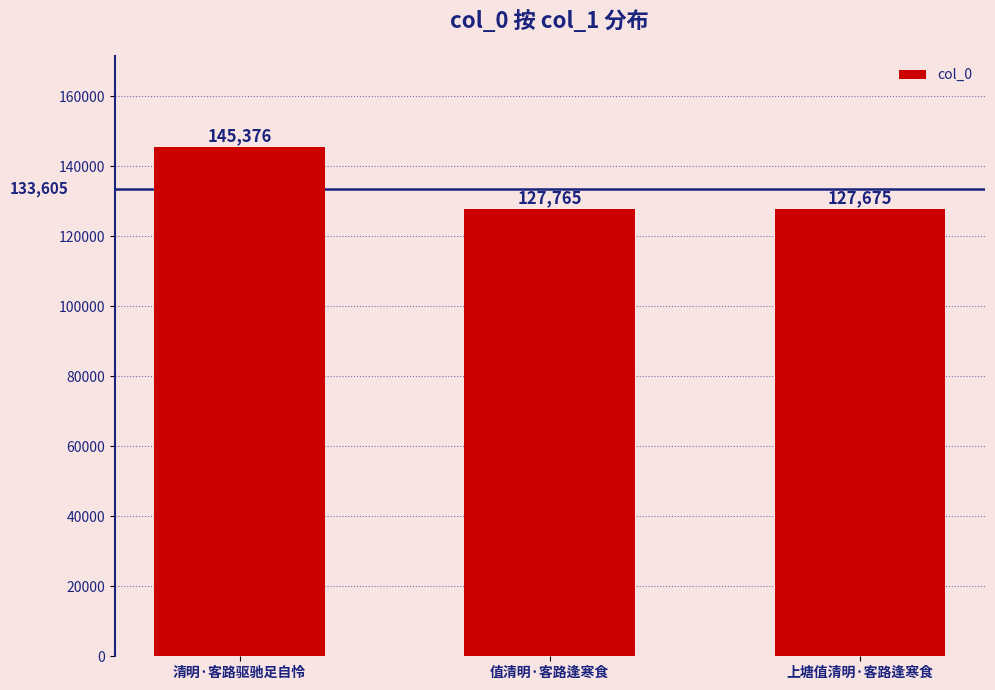

Reading right to left, list all the values displayed in this chart.

127675	127765	145376